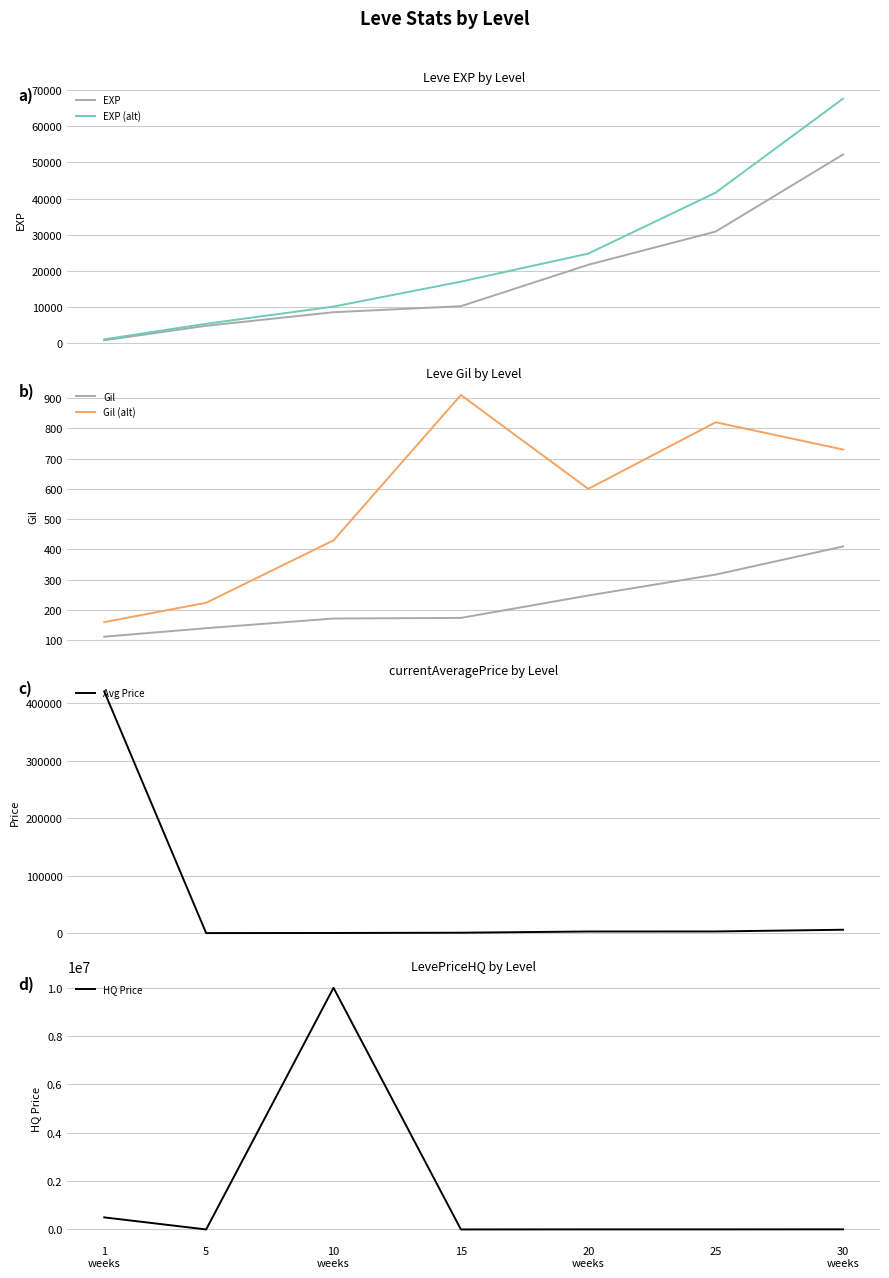

Which category has the highest value in the HQ Price series?

10
weeks